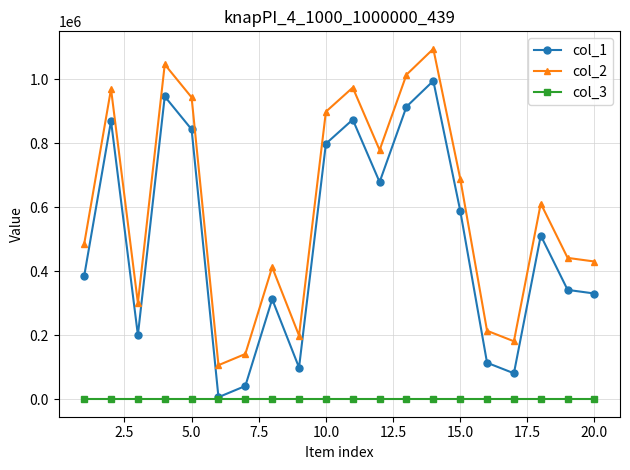

How many lines are shown in the chart?

3